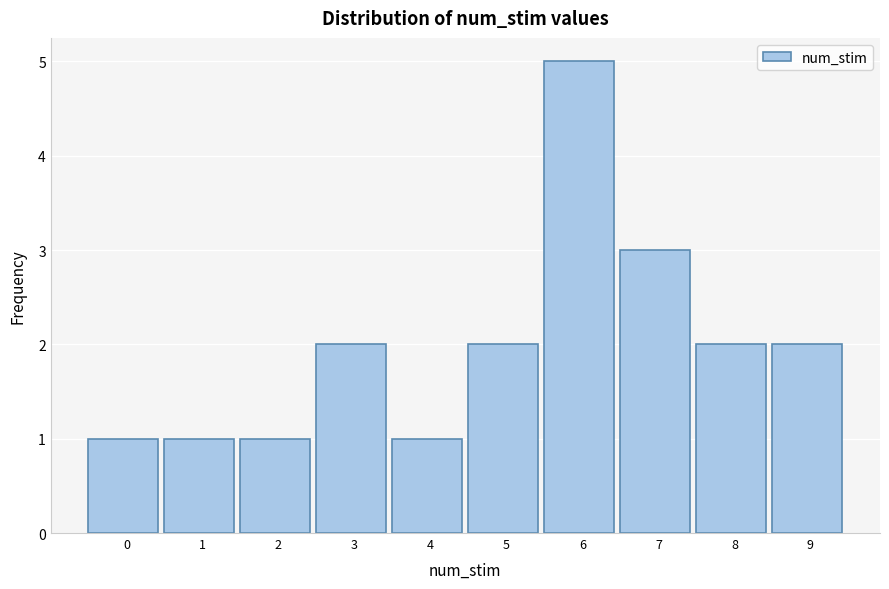

Reading left to right, transcribe all the data shown in this chart.

1	1	1	2	1	2	5	3	2	2